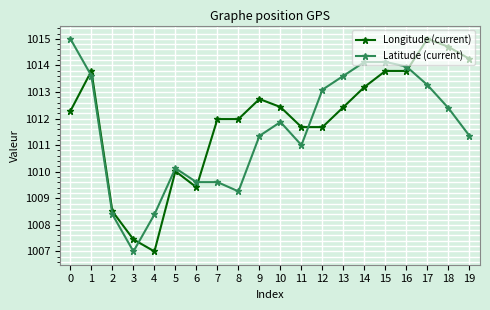

Rank the series by their average value, from highest to lowest.

Longitude (current), Latitude (current)